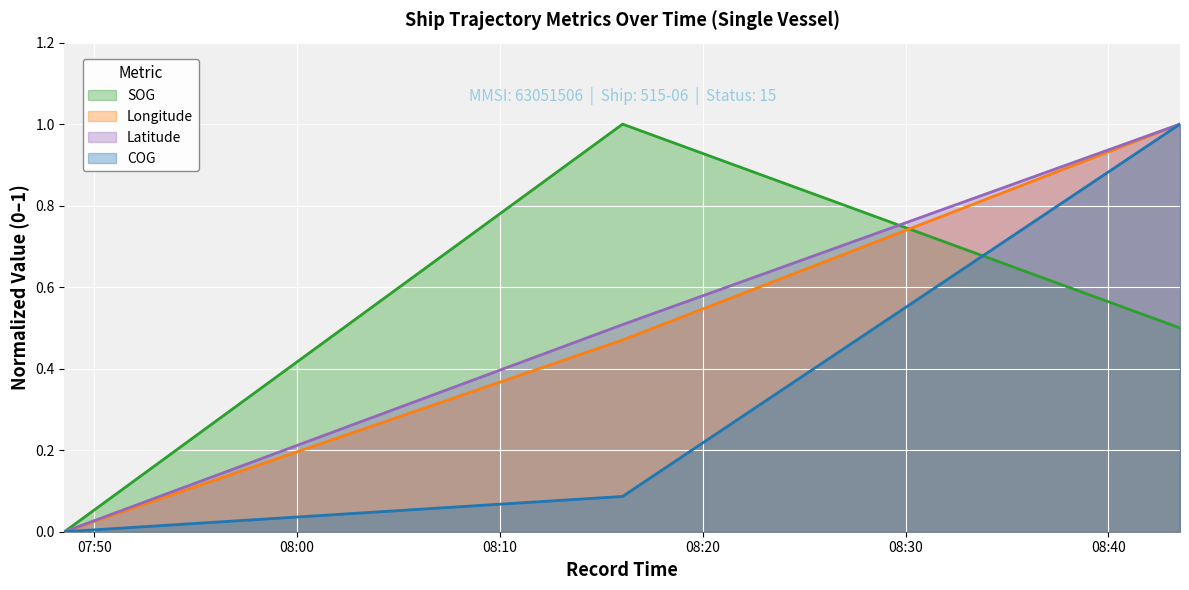

At which label is Longitude closest to 0?

2024-04-22 07:48:32